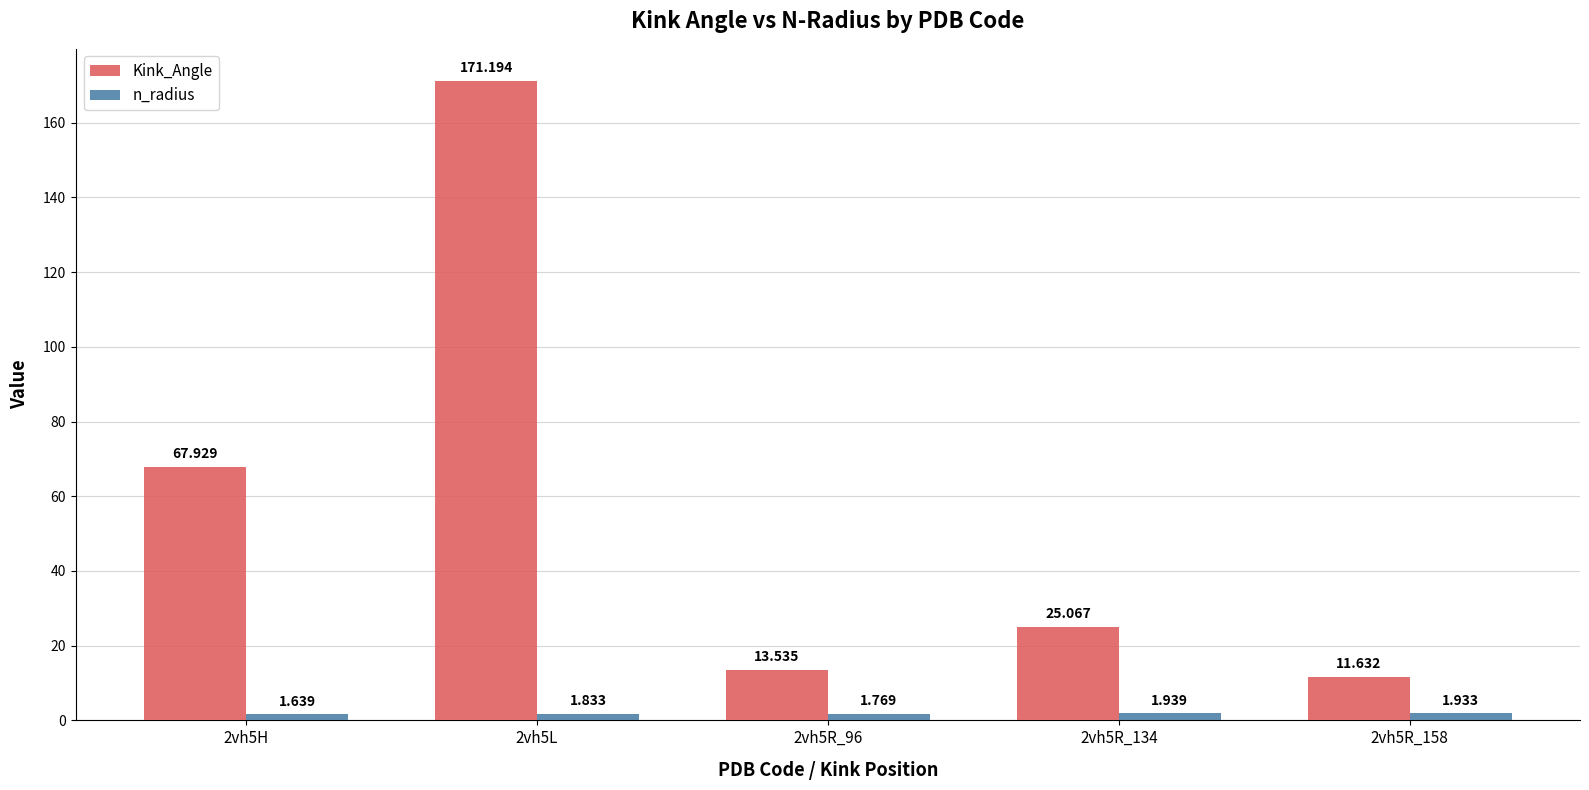

Are the bars grouped side by side (vs. stacked)?

Yes